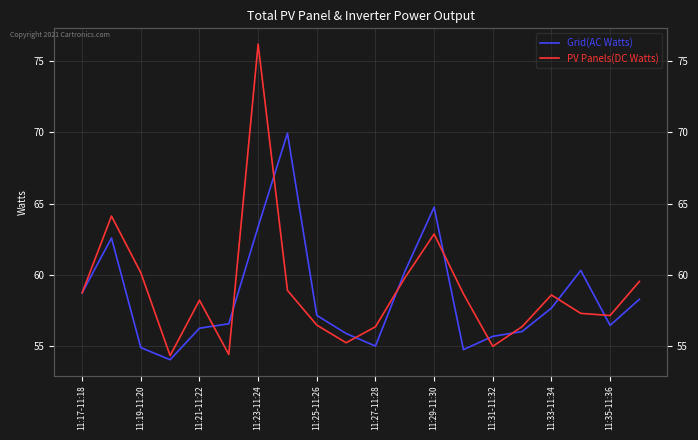

List the series in order of their peak value, lowest first.

Grid(AC Watts), PV Panels(DC Watts)